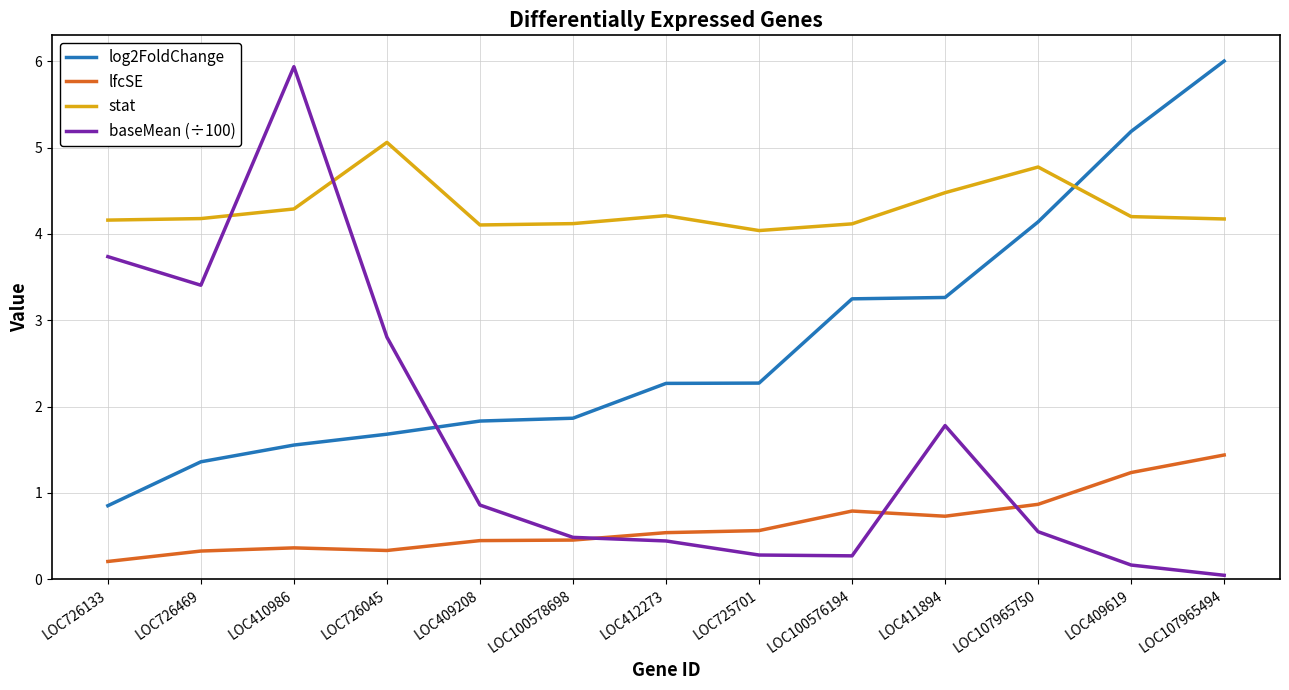

At how many categories does at least one series exceed 0?

13